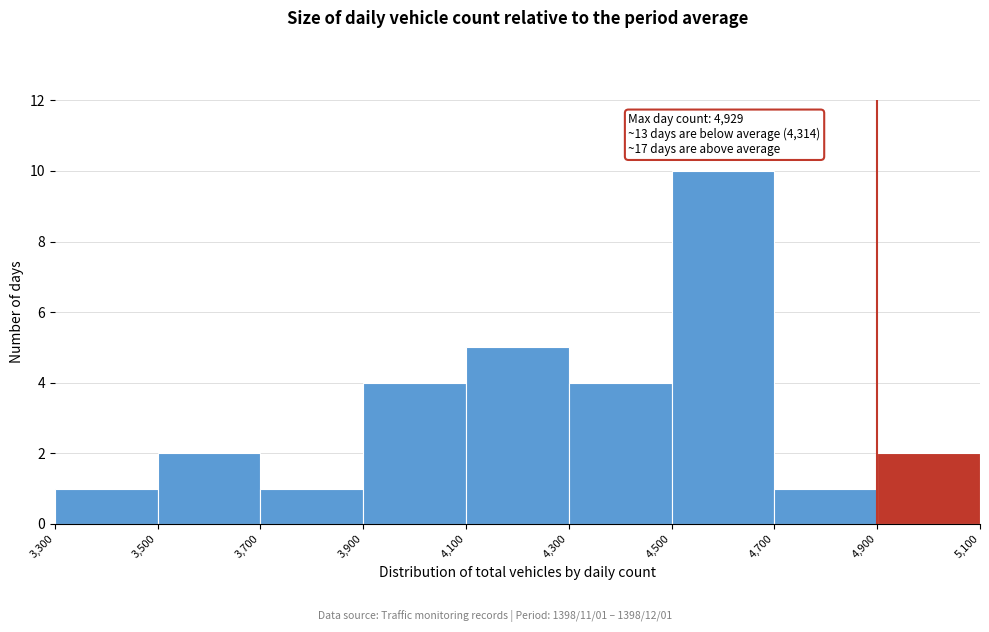

Which range on the x-axis has the tallest bar?

4,500 to 4,700